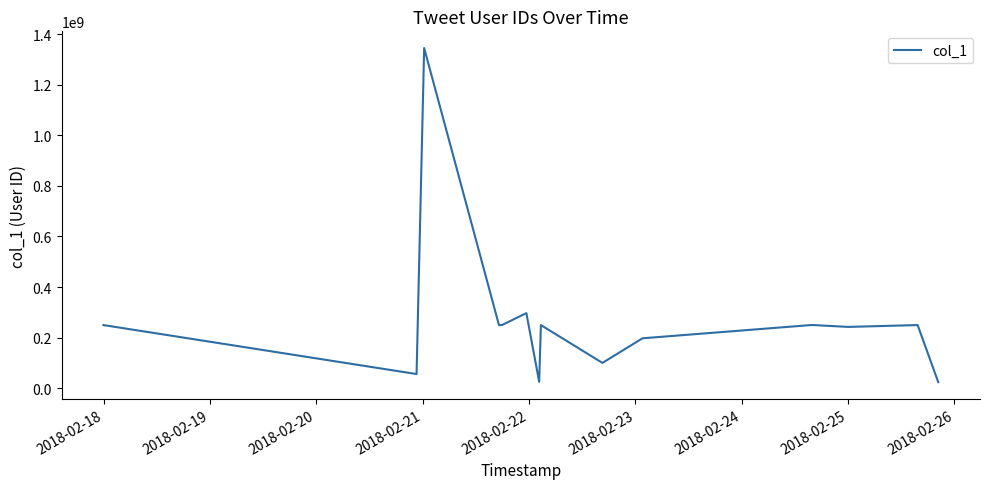

What is the smallest value displayed?

23600728